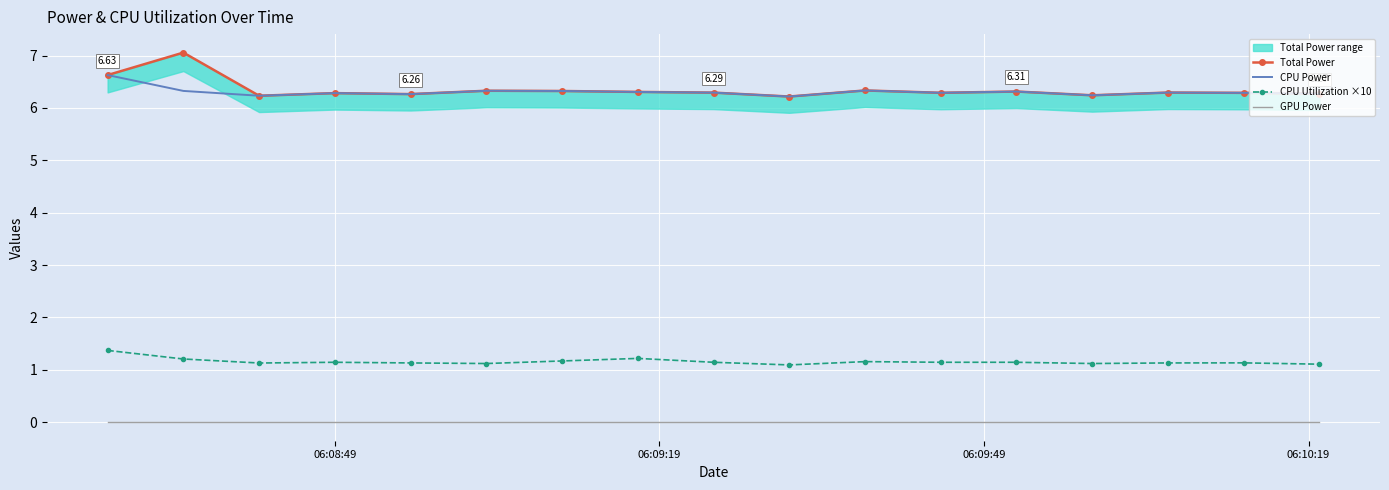

What are all the series names shown in the legend?

Total Power, CPU Power, CPU Utilization ×10, GPU Power